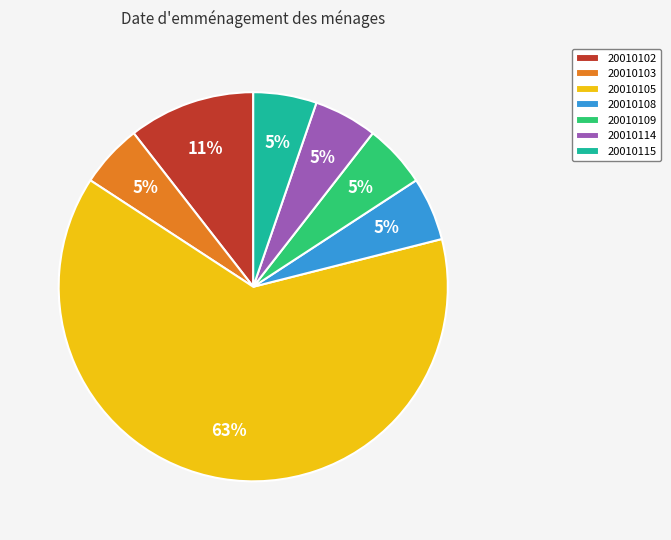

To the nearest percent, what percentage of the pie is 20010114?

5%